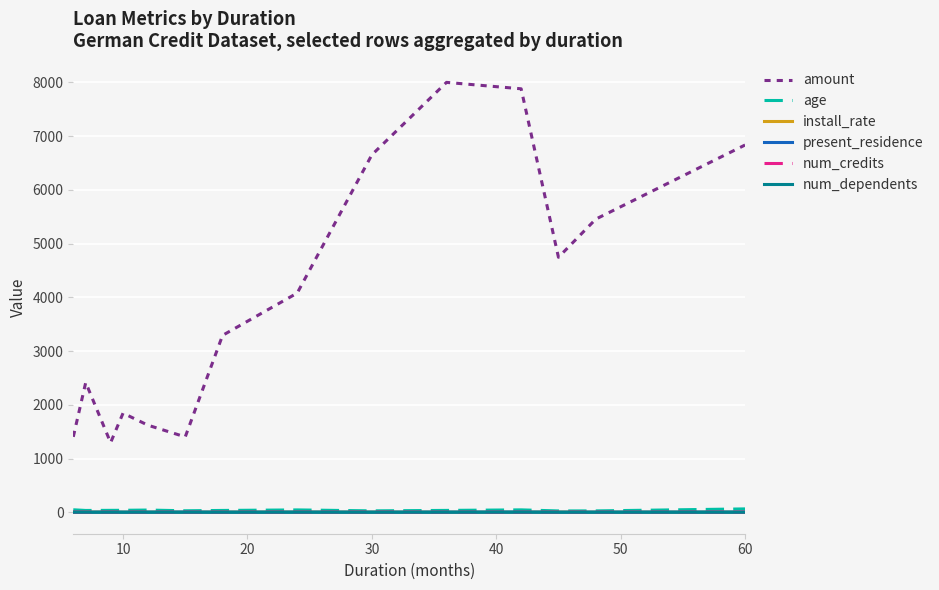

Which series has the largest total across all categories?

amount